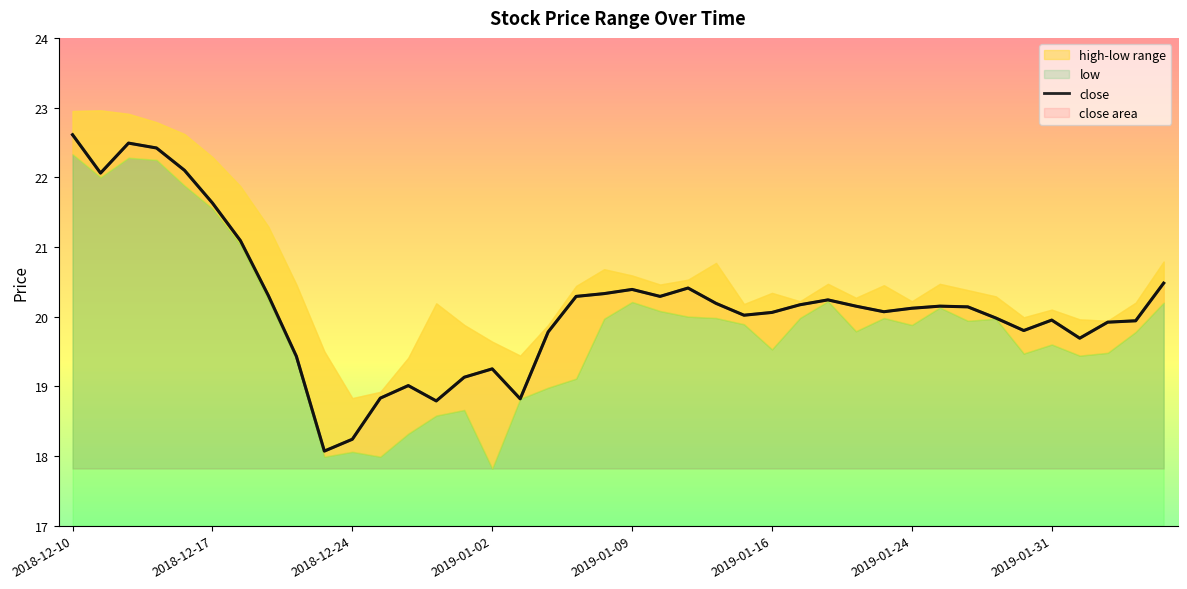

The chart shows a value of 11.0 at 38. True or false?

False